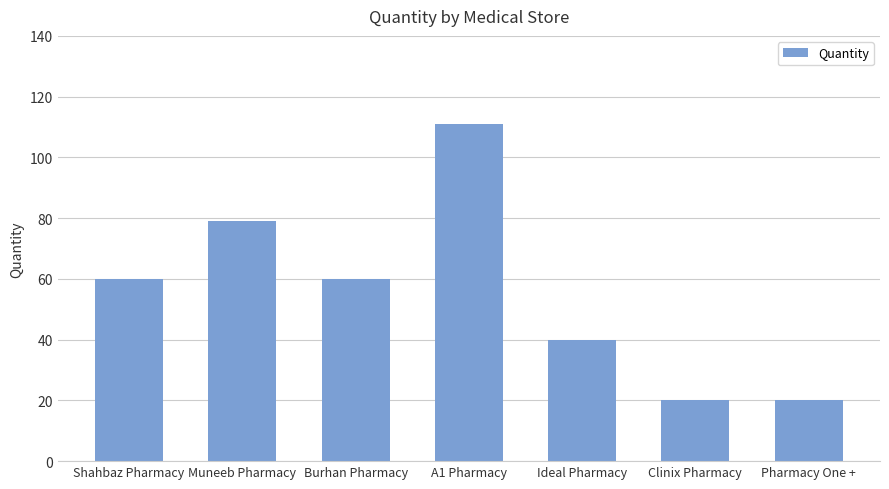

How many values are below 60?

3